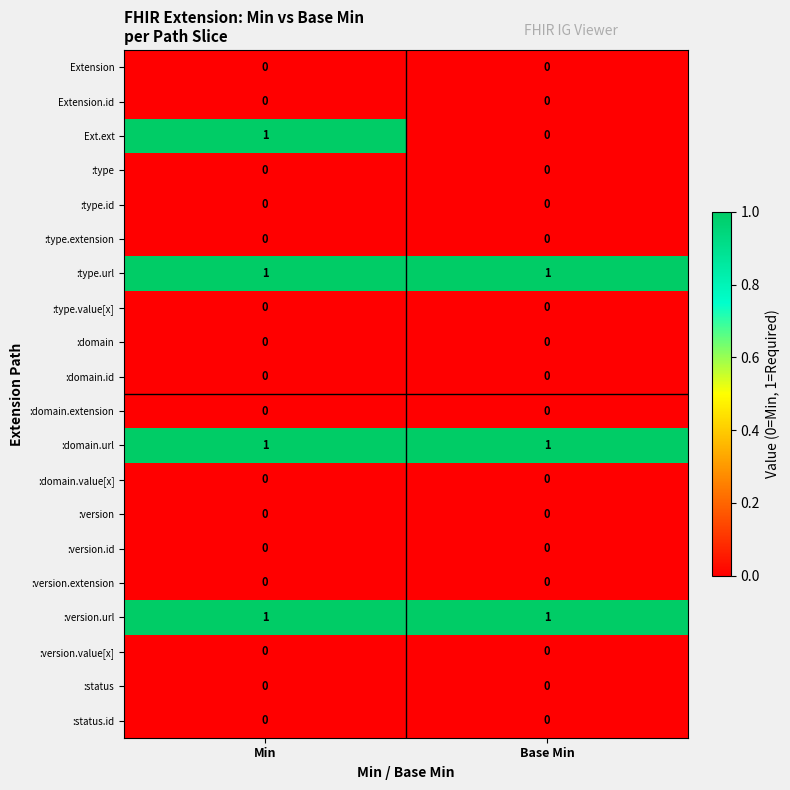

At which category is the sum across all series the highest?

Min